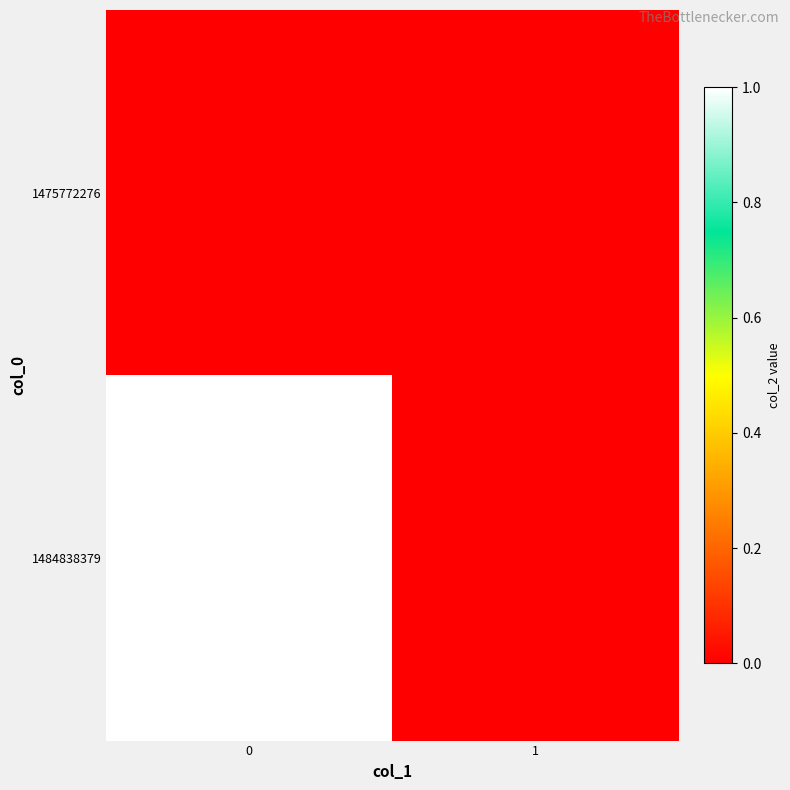

At how many categories does at least one series exceed 0?

1